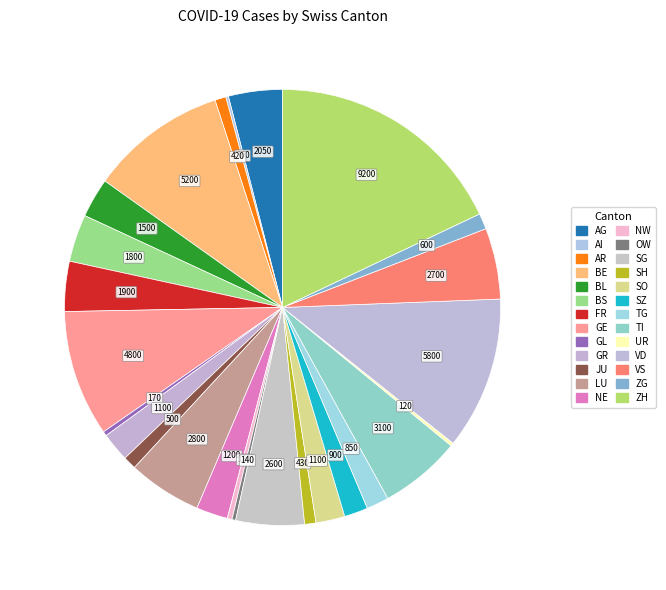

What is the smallest slice in the pie chart?

AI